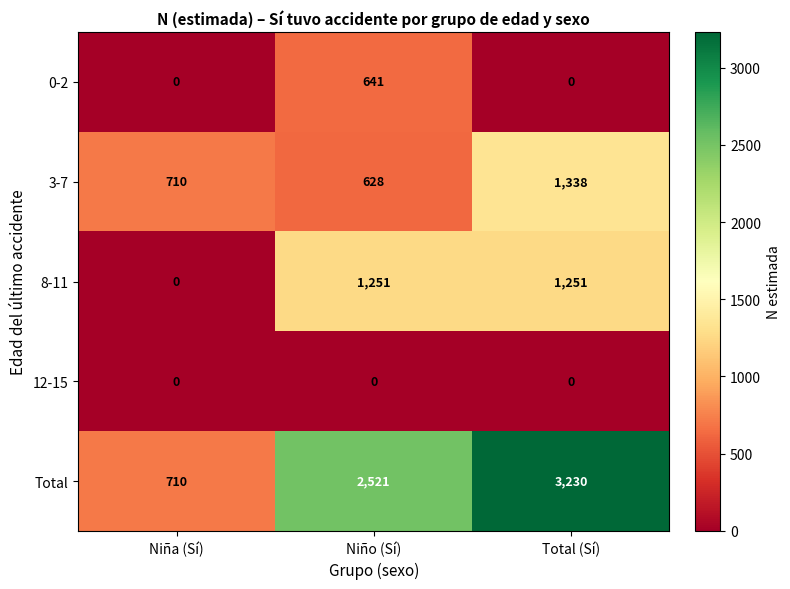

Reading right to left, extract all data points from this chart.

0-2: 0	641	0
3-7: 1338	628	710
8-11: 1251	1251	0
12-15: 0	0	0
Total: 3230	2521	710